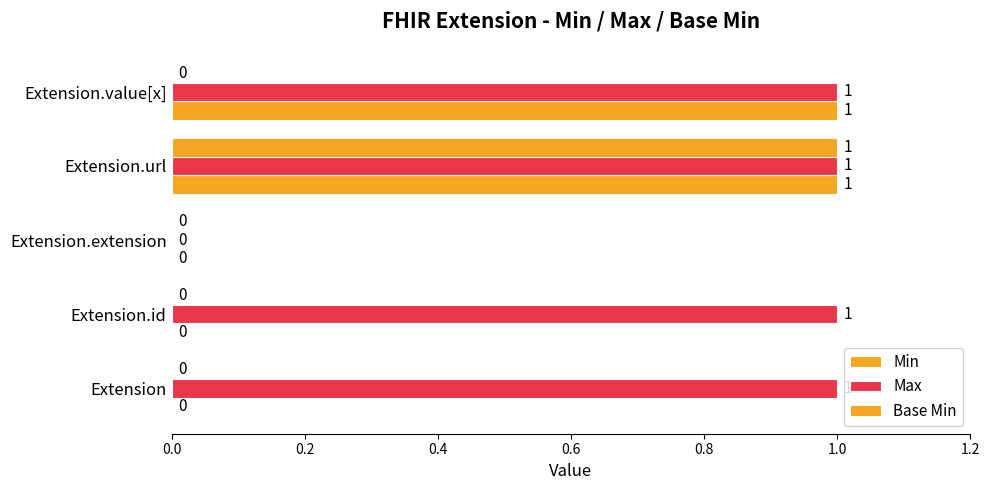

Which series has the largest total across all categories?

Max